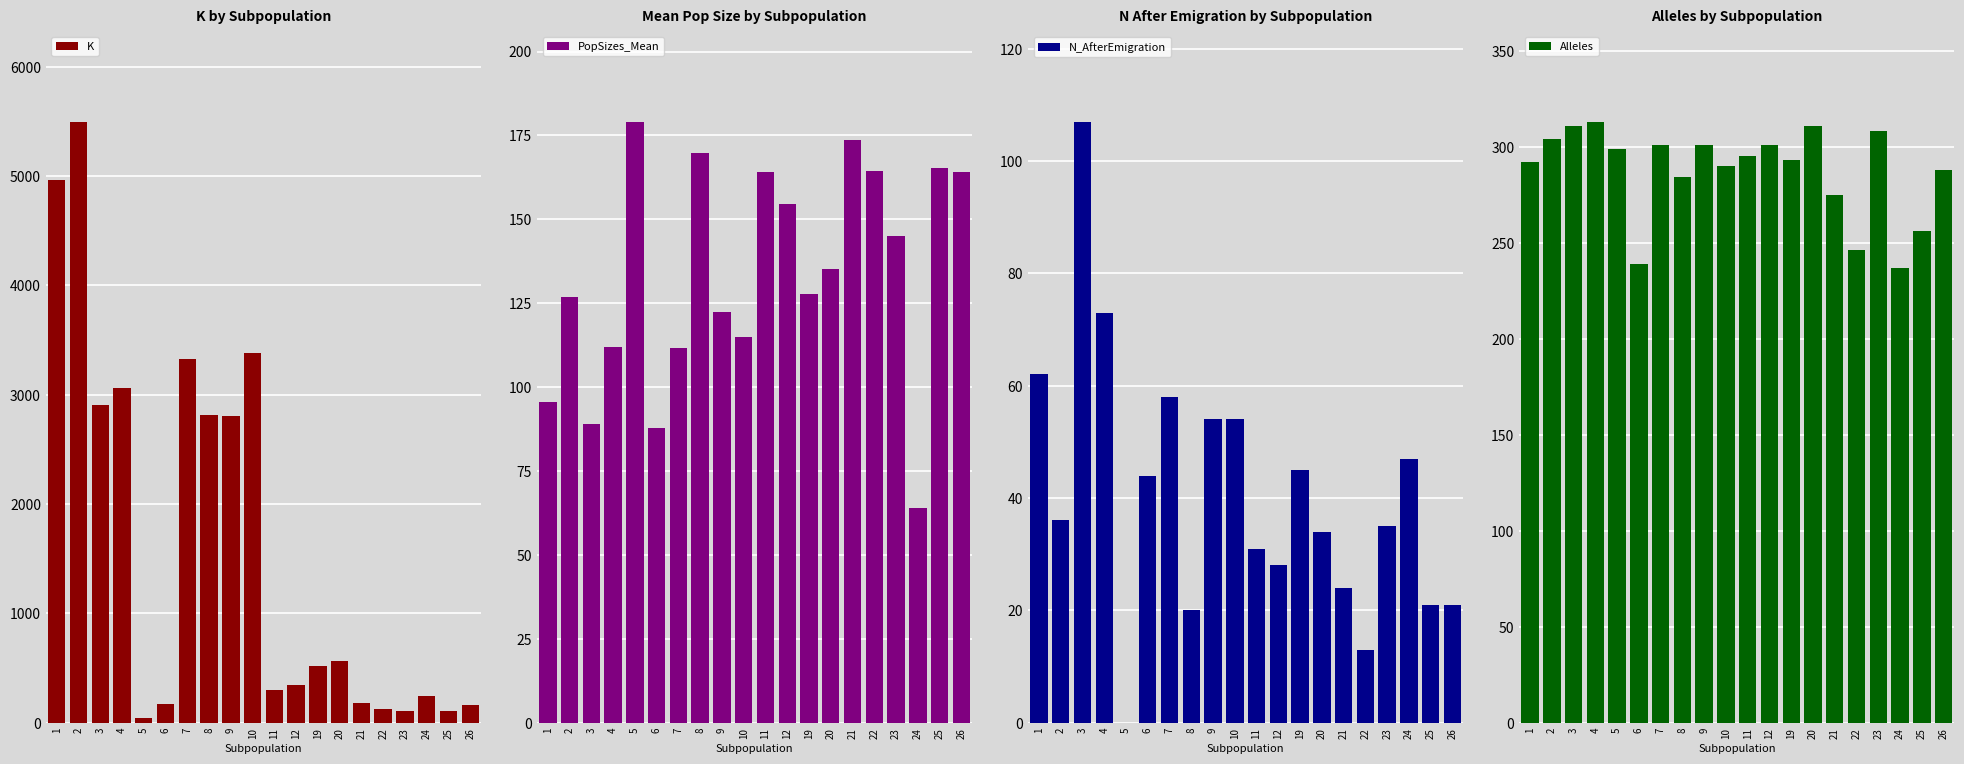

Reading left to right, extract all data points from this chart.

K: 4962.0	5496.0	2901.0	3063.0	41.0	173.0	3322.0	2818.0	2802.0	3383.0	294.0	347.0	521.0	560.0	178.0	124.0	109.0	243.0	104.0	159.0
PopSizes_Mean: 95.4	126.8	89.1	112.0	179.1	87.9	111.7	169.7	122.4	115.0	164.2	154.5	127.8	135.2	173.6	164.5	145.0	63.8	165.2	164.0
N_AfterEmigration: 62.0	36.0	107.0	73.0	0.0	44.0	58.0	20.0	54.0	54.0	31.0	28.0	45.0	34.0	24.0	13.0	35.0	47.0	21.0	21.0
Alleles: 292.0	304.0	311.0	313.0	299.0	239.0	301.0	284.0	301.0	290.0	295.0	301.0	293.0	311.0	275.0	246.0	308.0	237.0	256.0	288.0